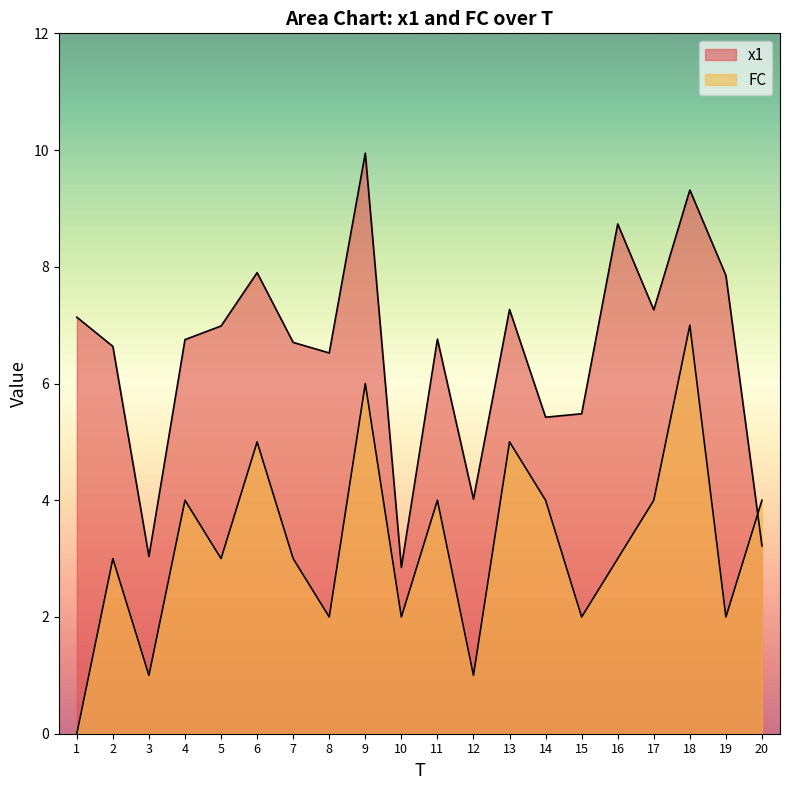

The value of FC at 9 is 10.6. True or false?

False